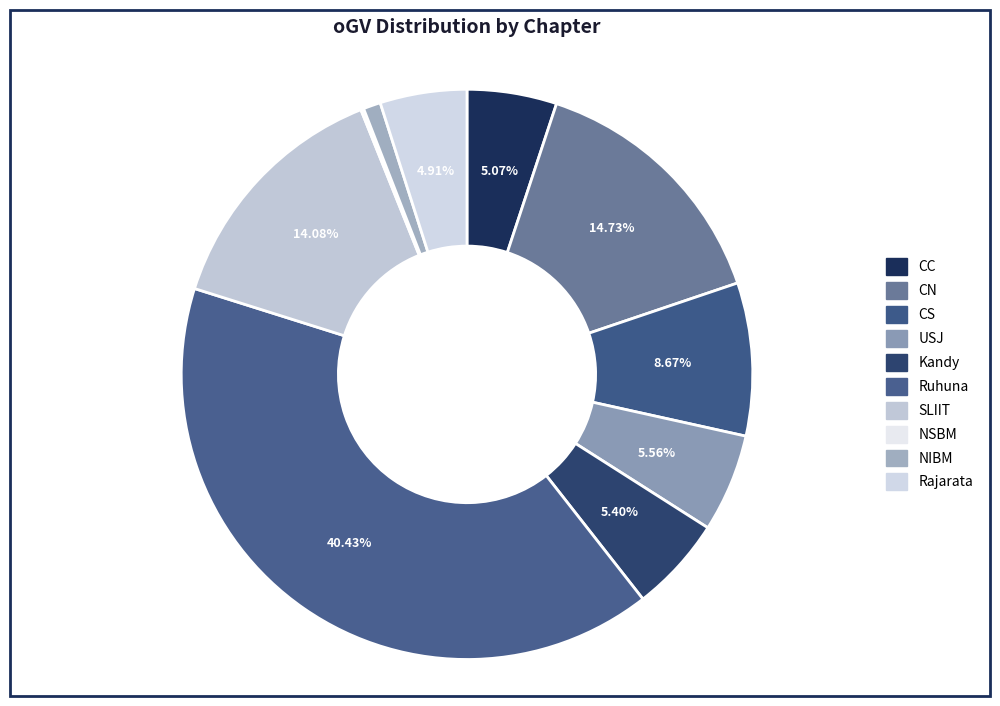

The Kandy slice represents 5% of the pie. True or false?

True